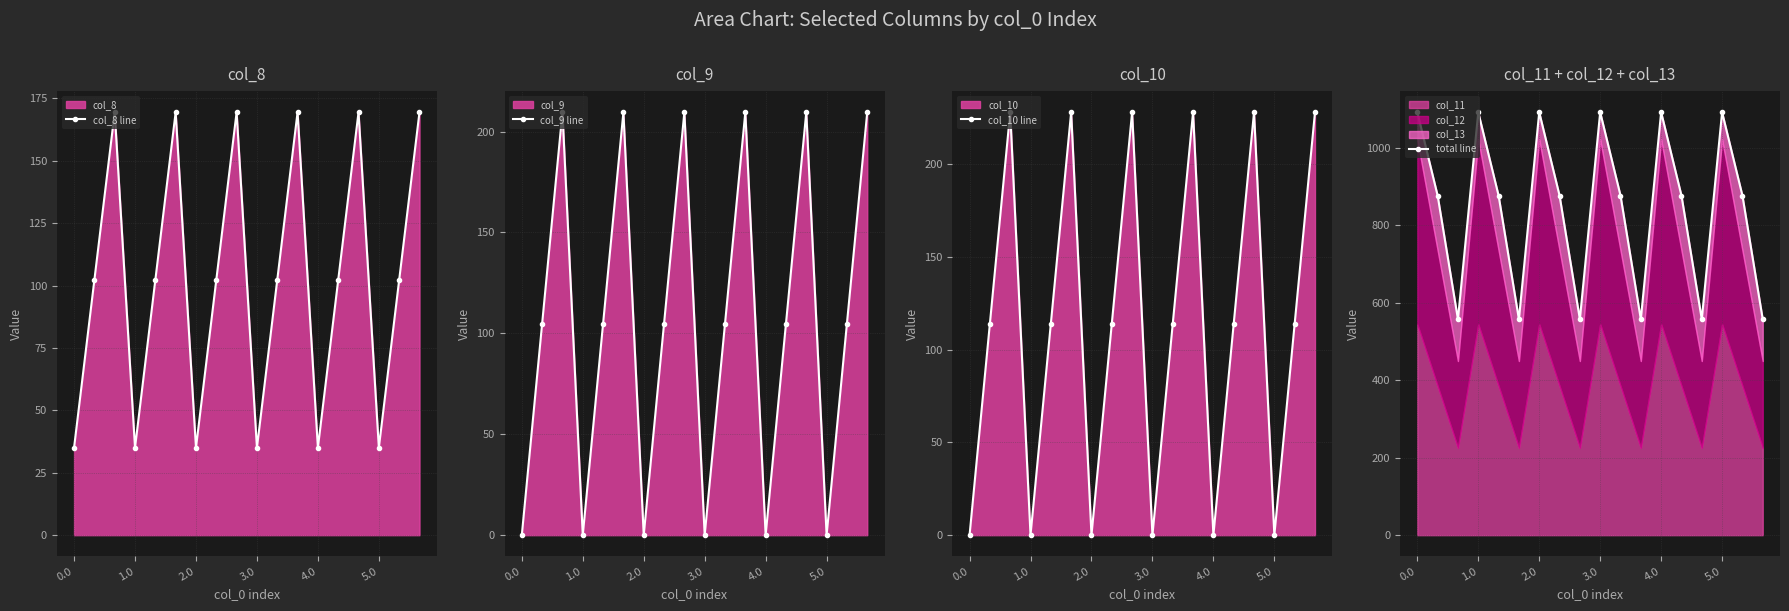

In total line, how many points are higher than both neighbors (excluding endpoints)?

5